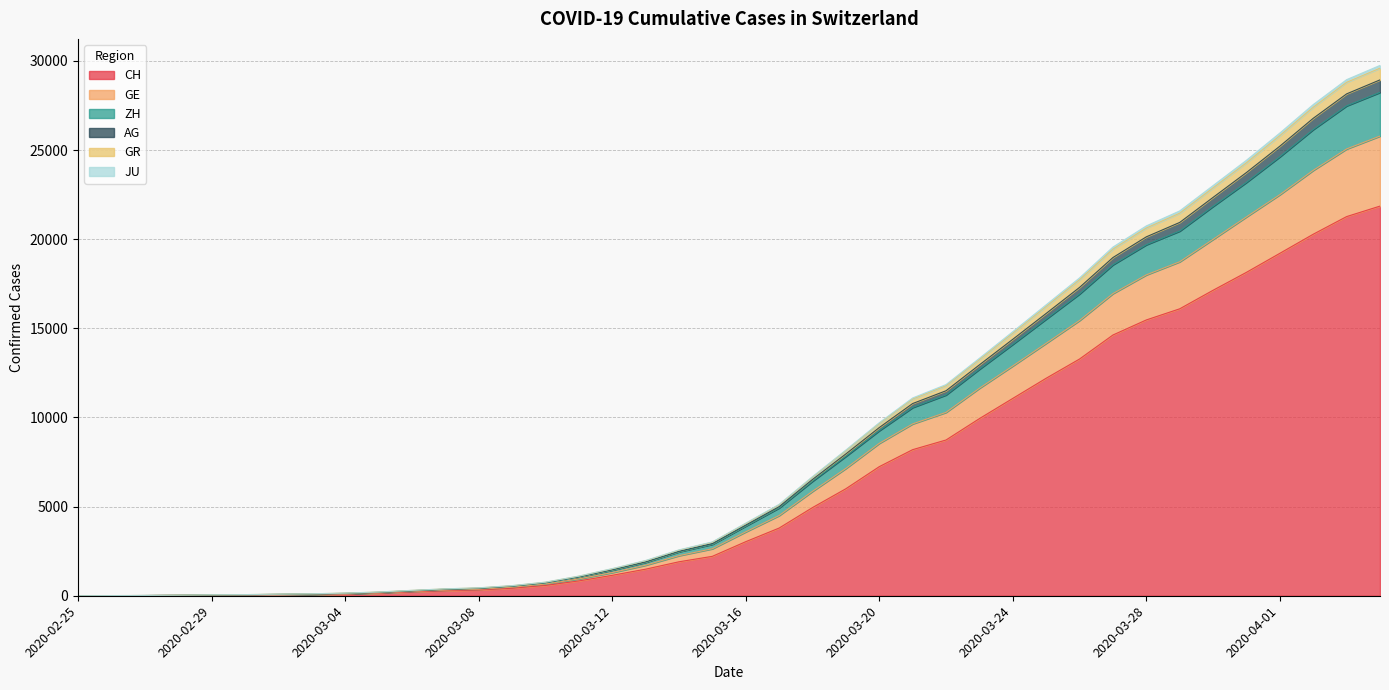

What is the maximum value for CH?

21855